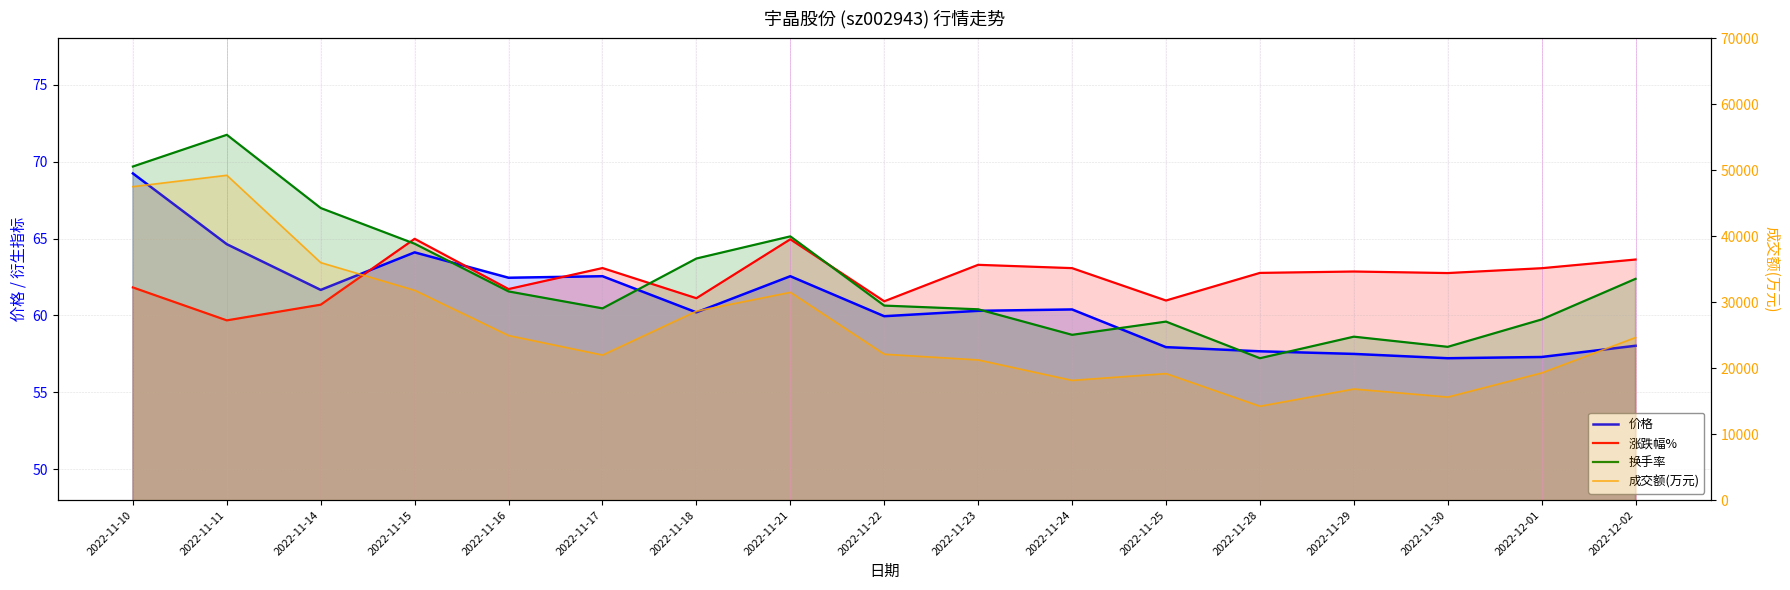

What is the sum of all 成交额(万元) values?

443044.0